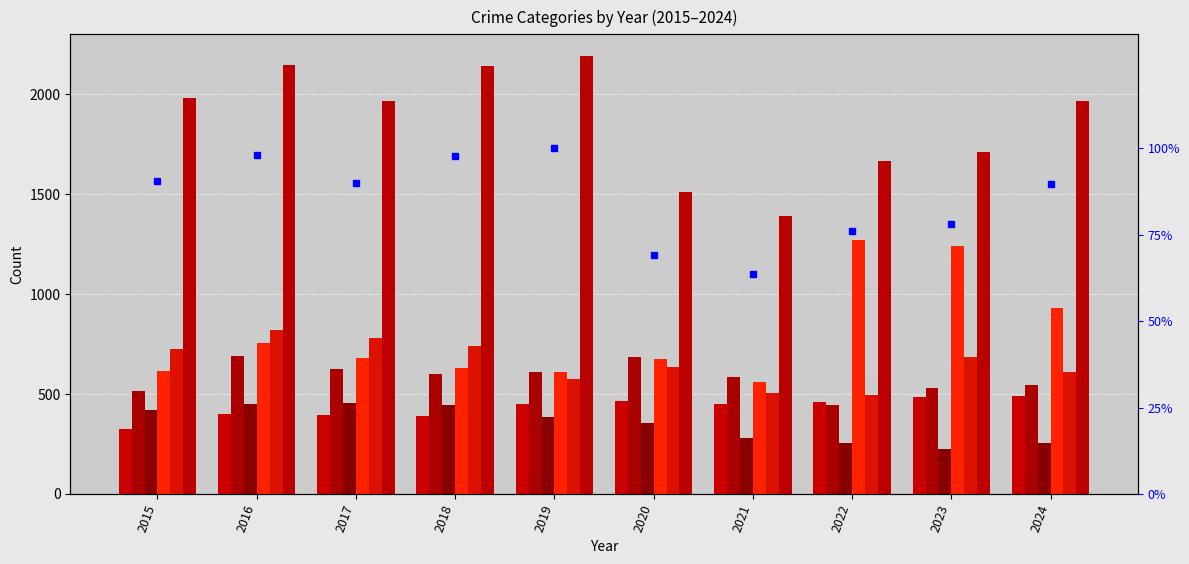

At which label is Aggravated Assault closest to 407?

2016